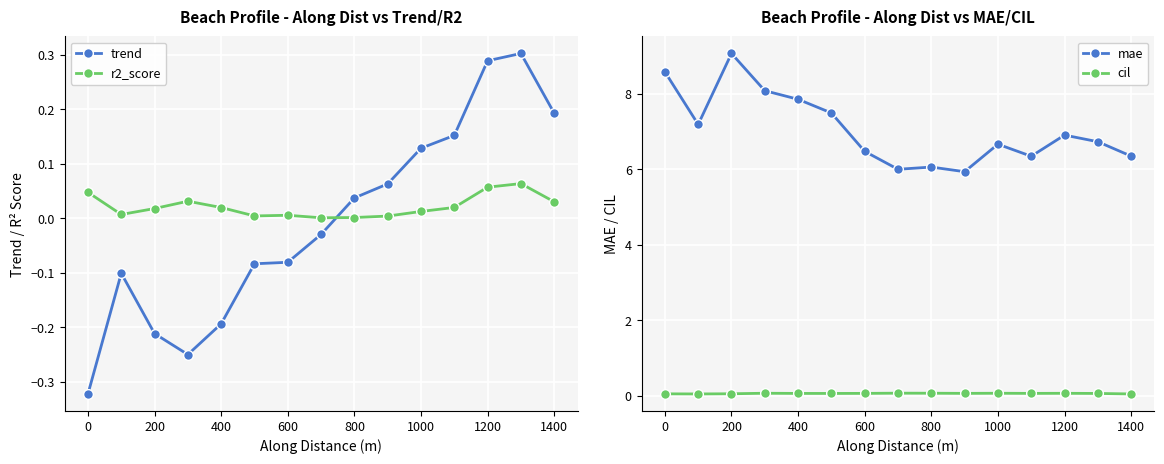

Which series has the largest total across all categories?

mae